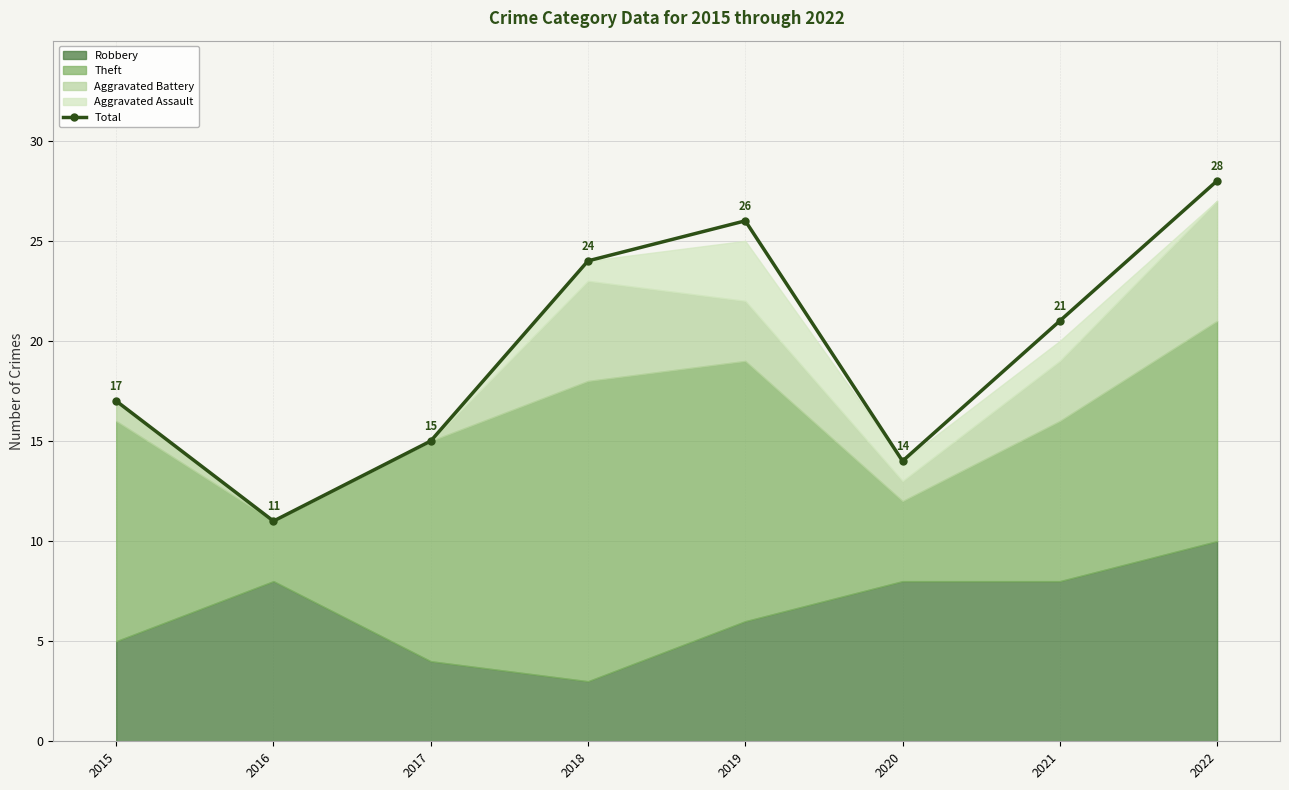

What value does the data have at 2015, to the nearest 10?

20